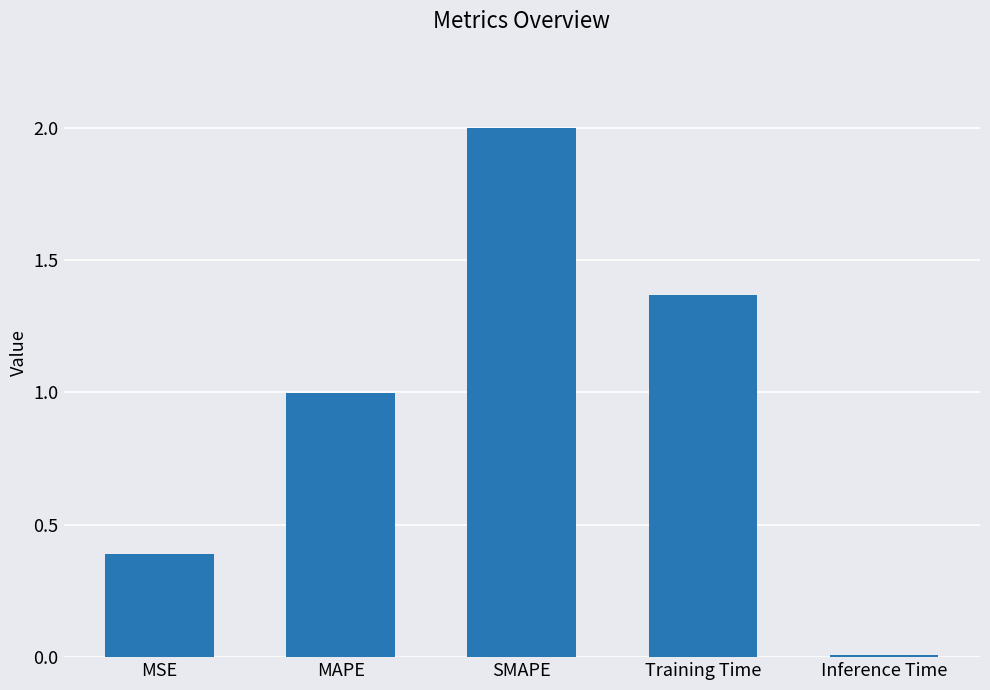

Count the number of data series in this chart.

1